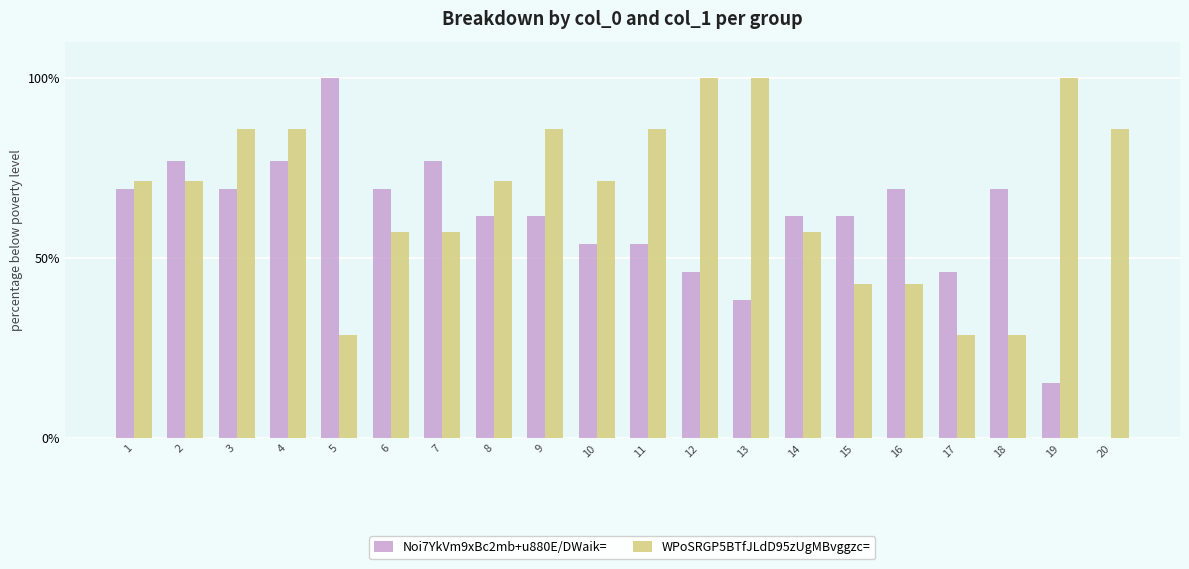

Read the WPoSRGP5BTfJLdD95zUgMBvggzc= value at 13.

100.0